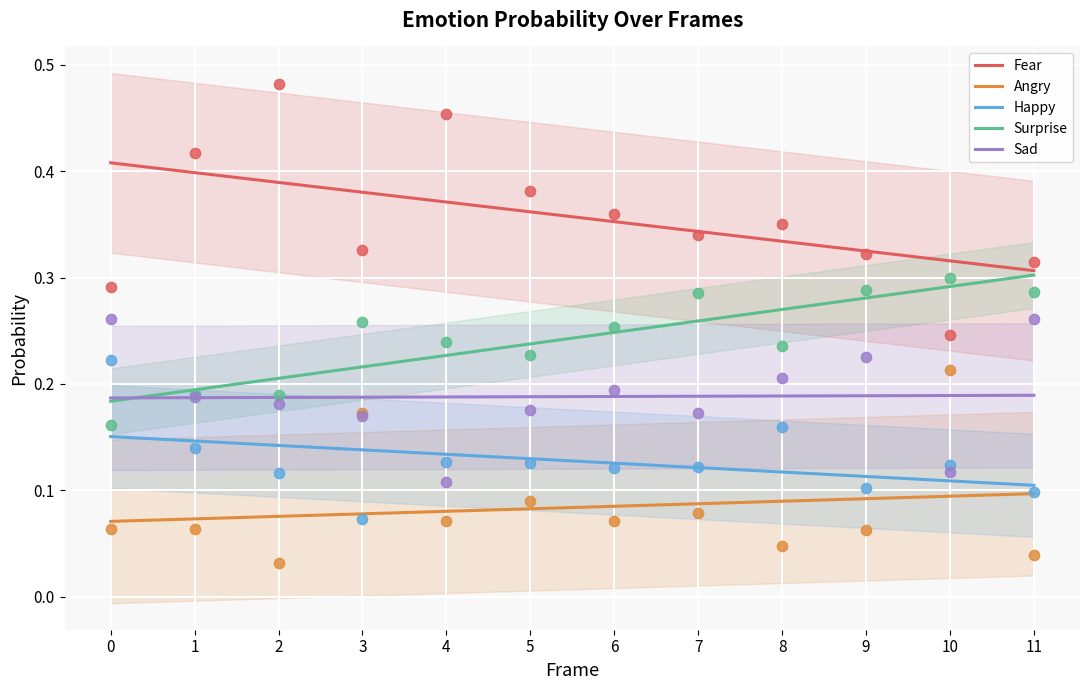

What is the total value across all series at 11?

1.0